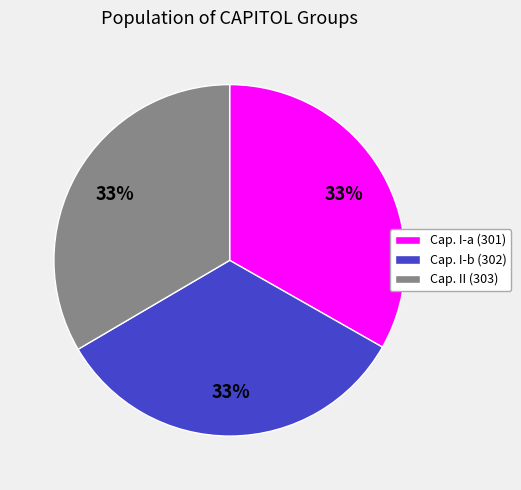

To the nearest percent, what percentage of the pie is Cap. I-b (302)?

33%